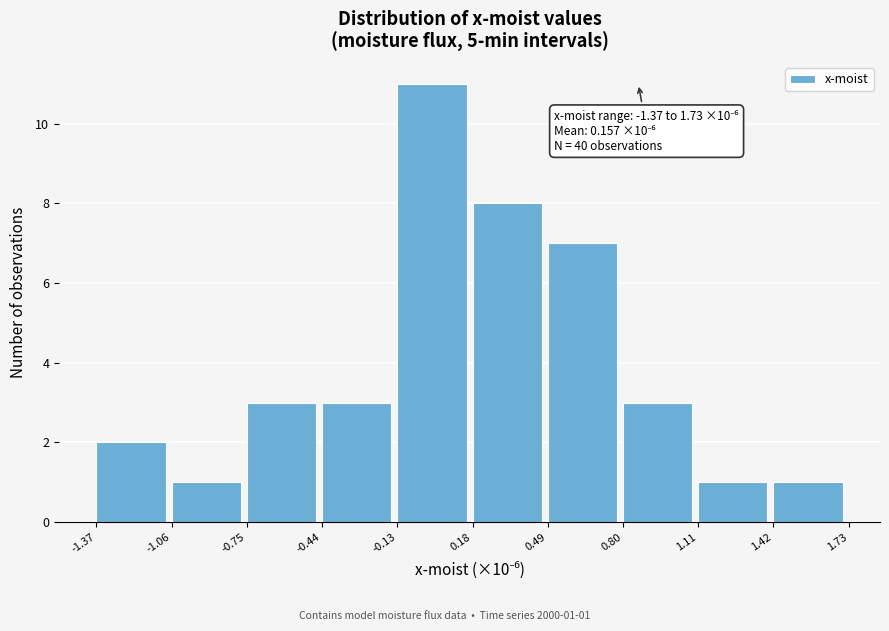

Which range on the x-axis has the tallest bar?

-0.13 to 0.18